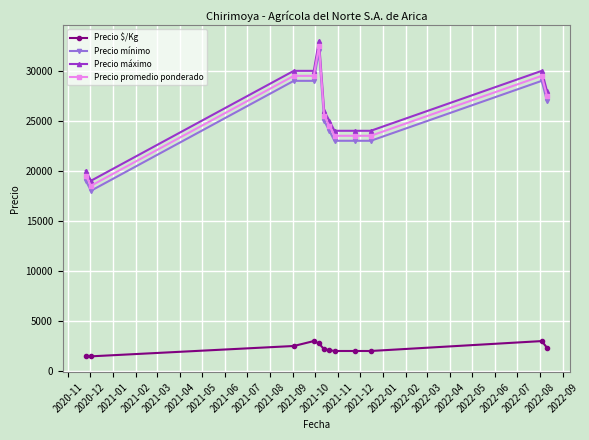

True or false: Precio $/Kg has more than 0 points higher than both neighbors.

True